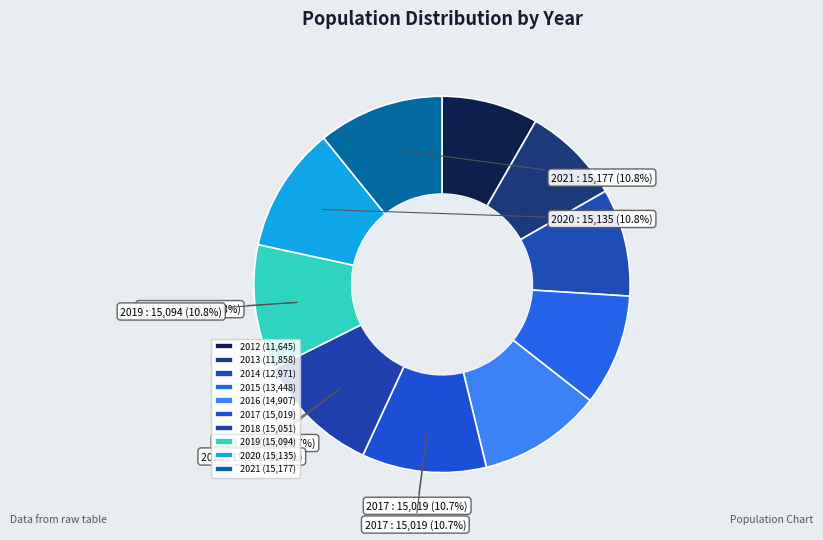

The 2020 slice represents 11% of the pie. True or false?

True